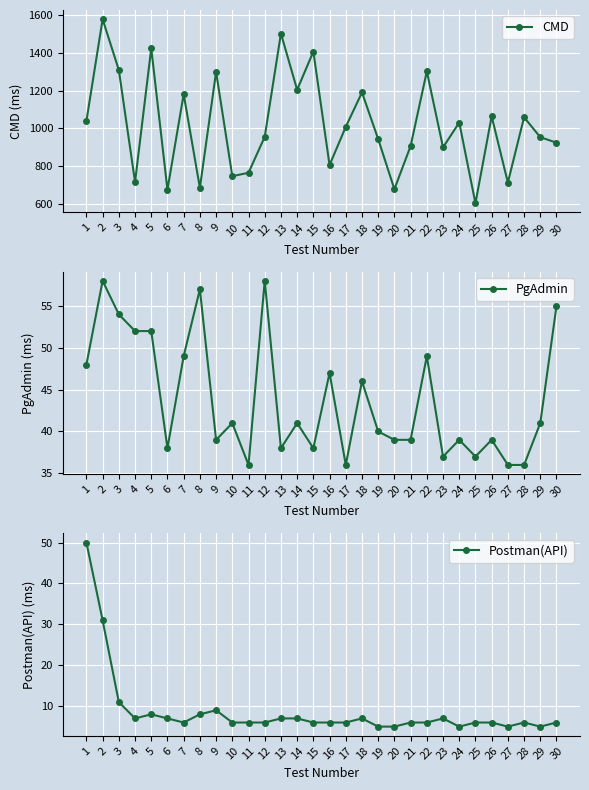

How many interior local peaks does the Postman(API) series have?

5